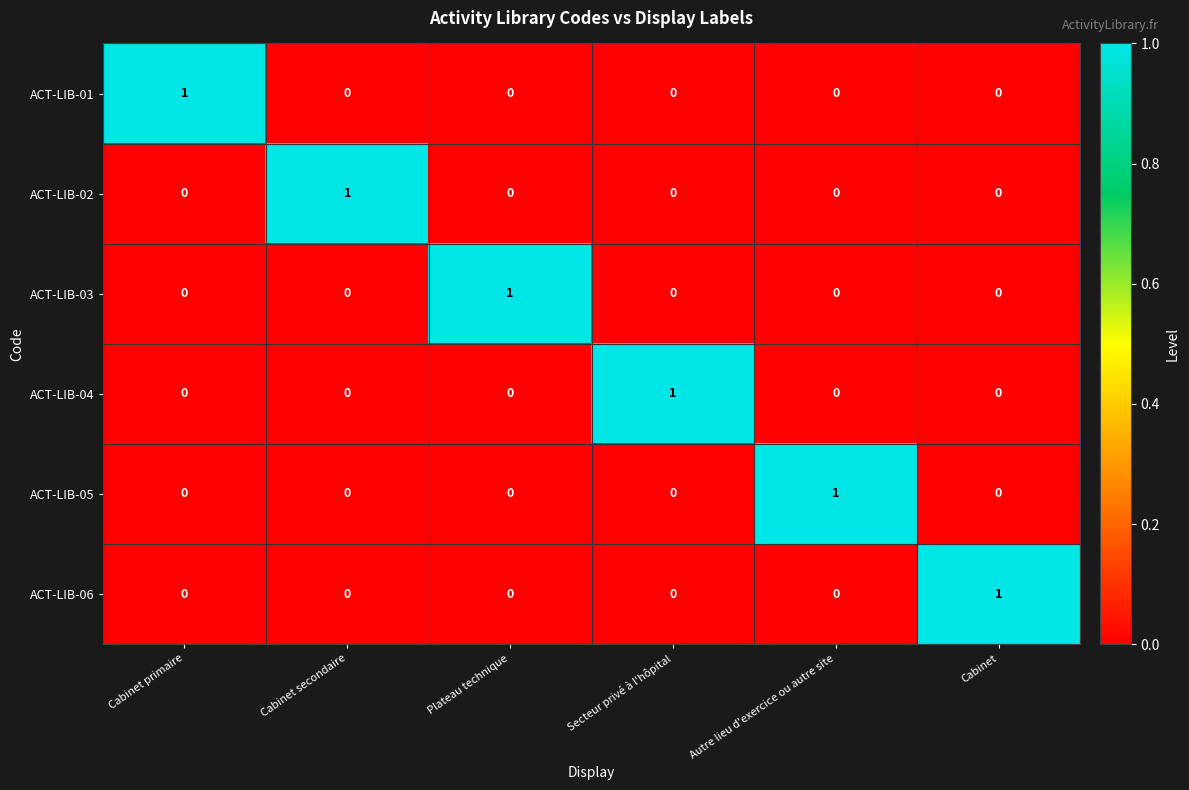

How many ACT-LIB-05 values are between 0 and 1?

6